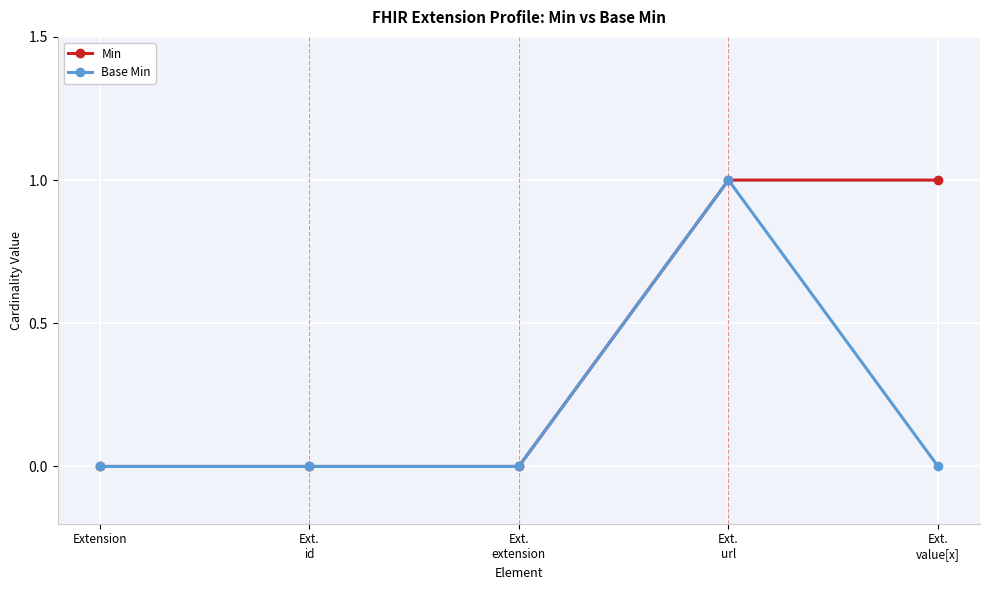

Rank the series by their average value, from highest to lowest.

Min, Base Min